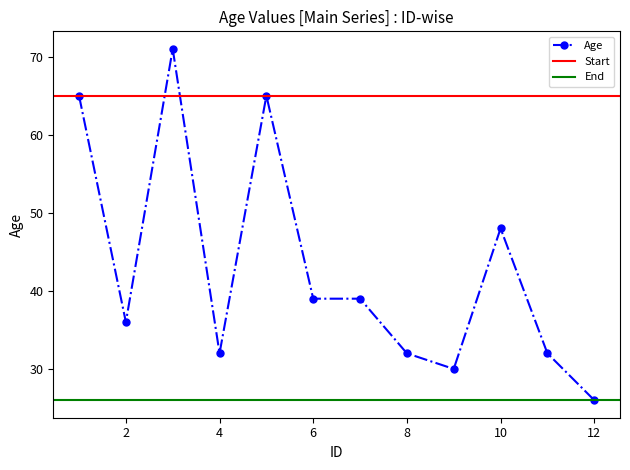

Reading left to right, list all the values displayed in this chart.

65	36	71	32	65	39	39	32	30	48	32	26